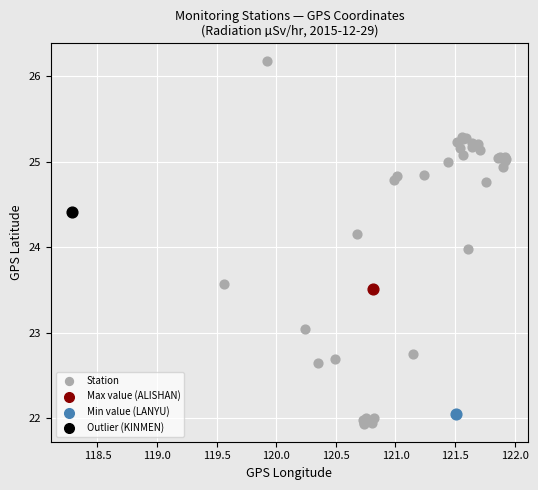

What are all the series names shown in the legend?

Station, Max value (ALISHAN), Min value (LANYU), Outlier (KINMEN)